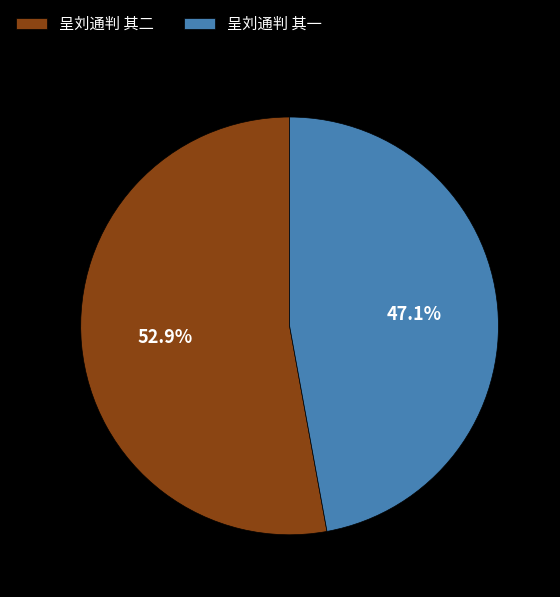

Which slice represents more than half of the pie?

呈刘通判 其二